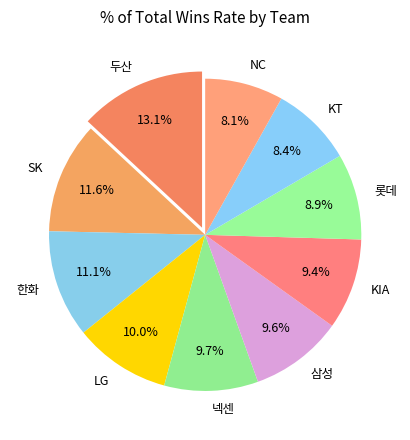

To the nearest percent, what is the difference between the largest and smallest slice percentages?

5%